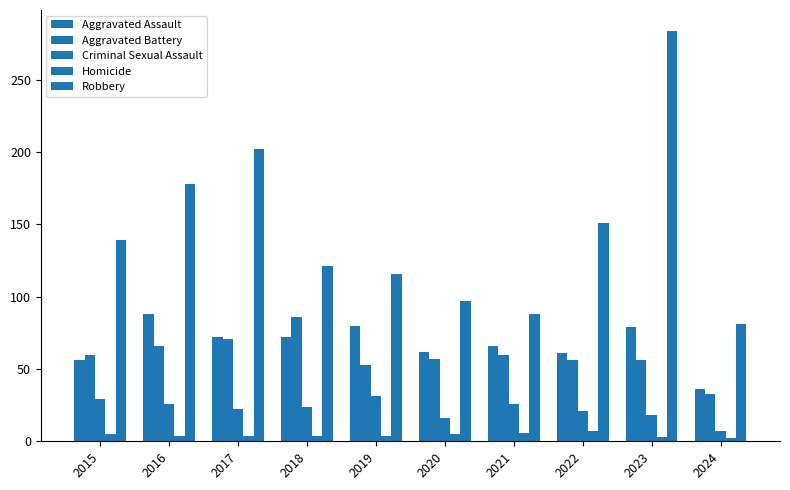

How many series are shown in this chart?

5